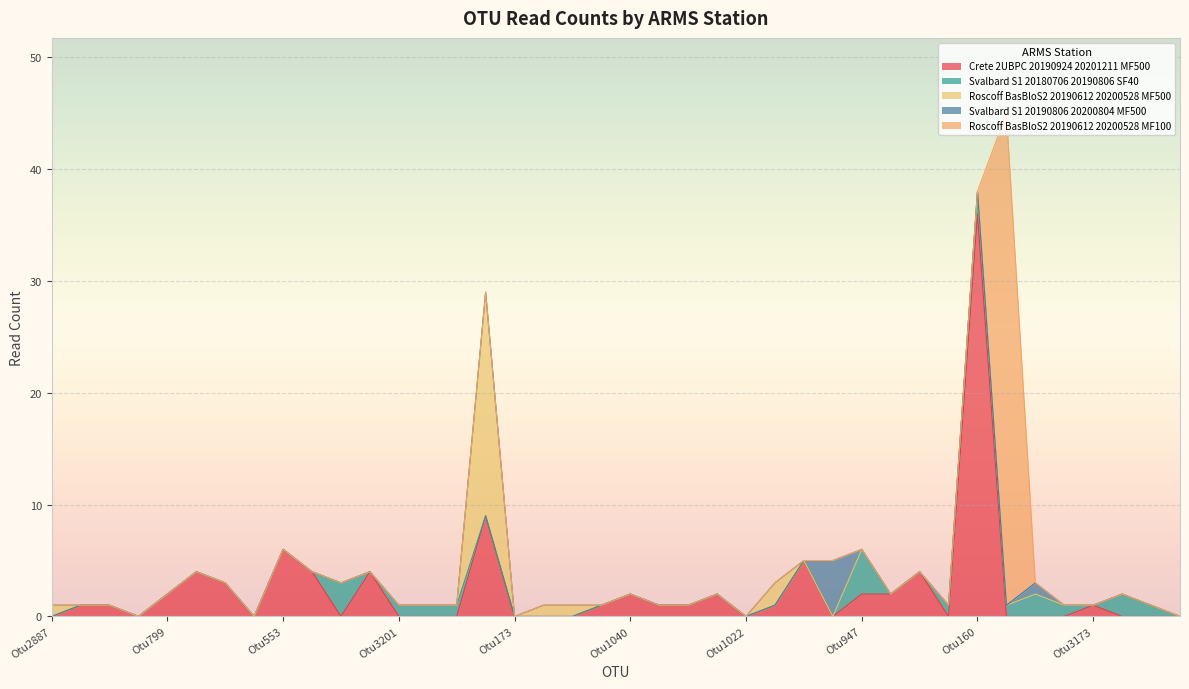

What is the sum of the ARMS_Crete_2UBPC_20190924_20201211_MF500 values at Otu2885 and Otu547?

1